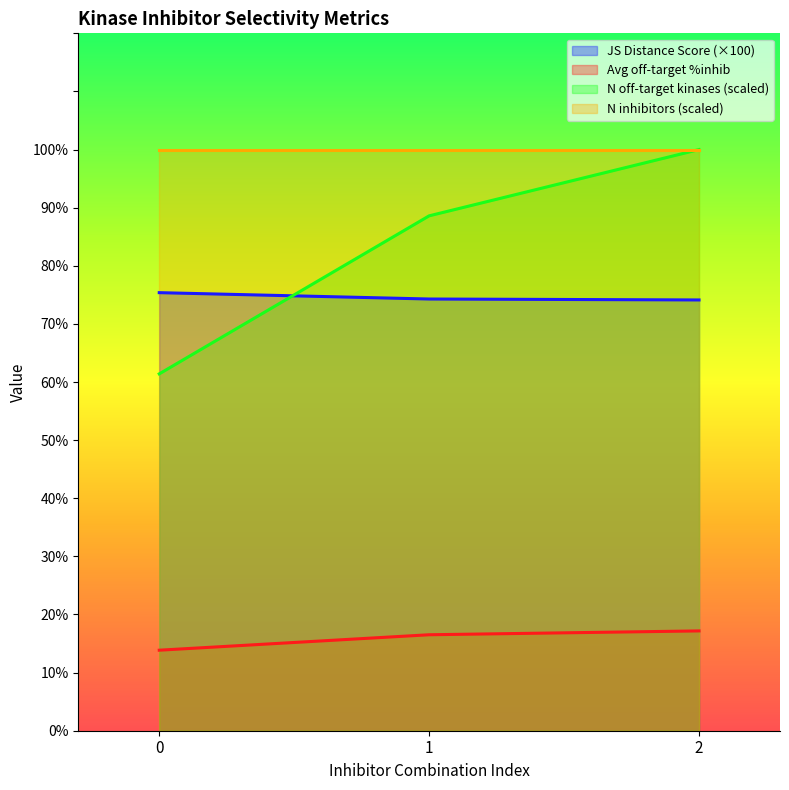

Which series has the largest range (max minus min)?

N off-target kinases (scaled)